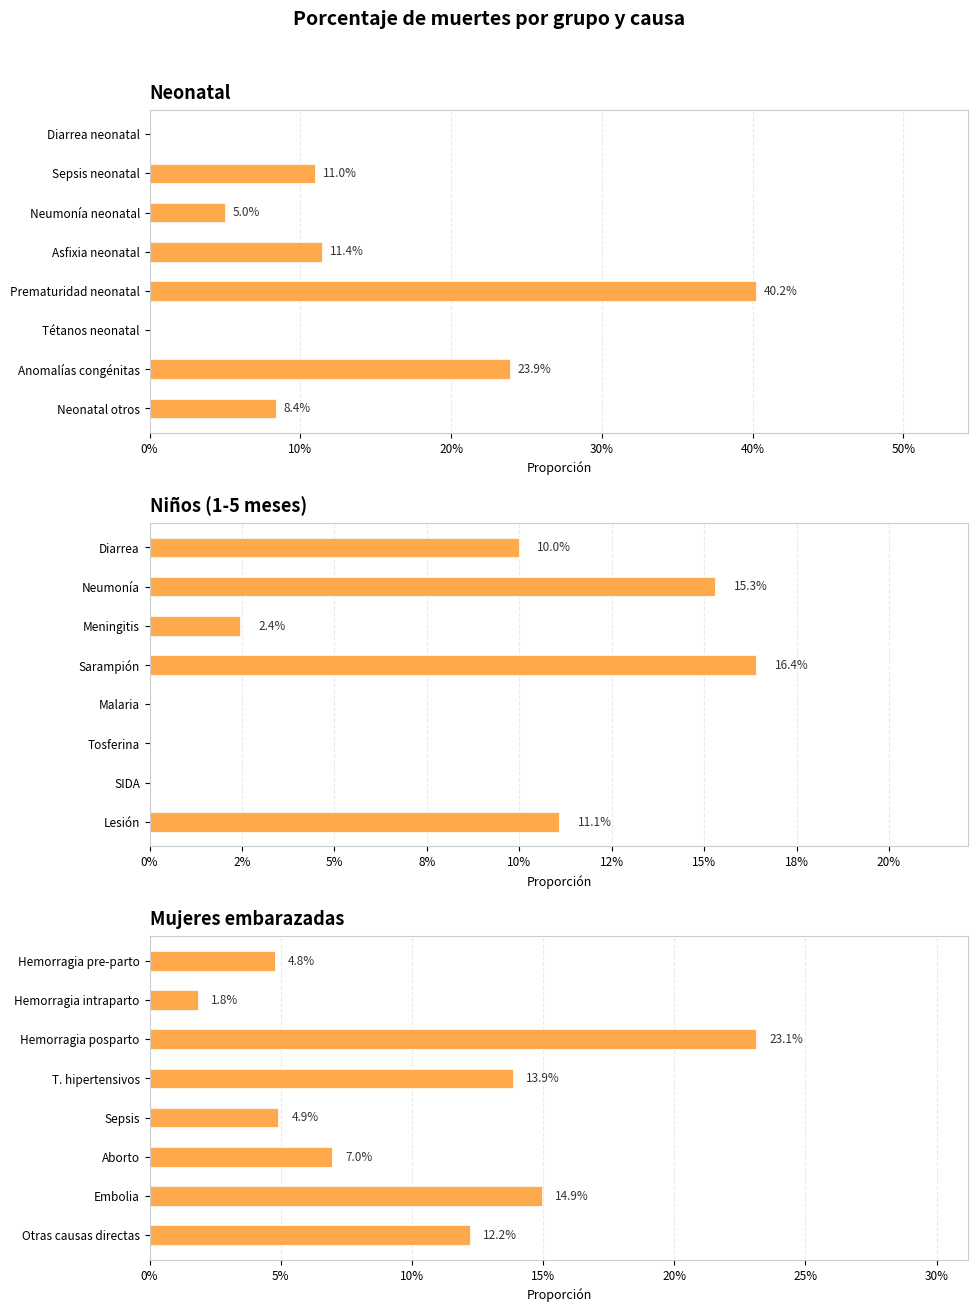

The value at Hemorragia intraparto is 0.0. True or false?

False